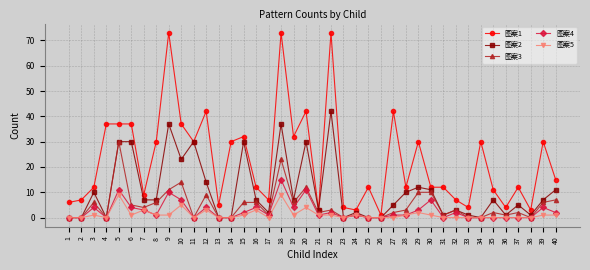

How many values in the 图案3 series are below 3?

20